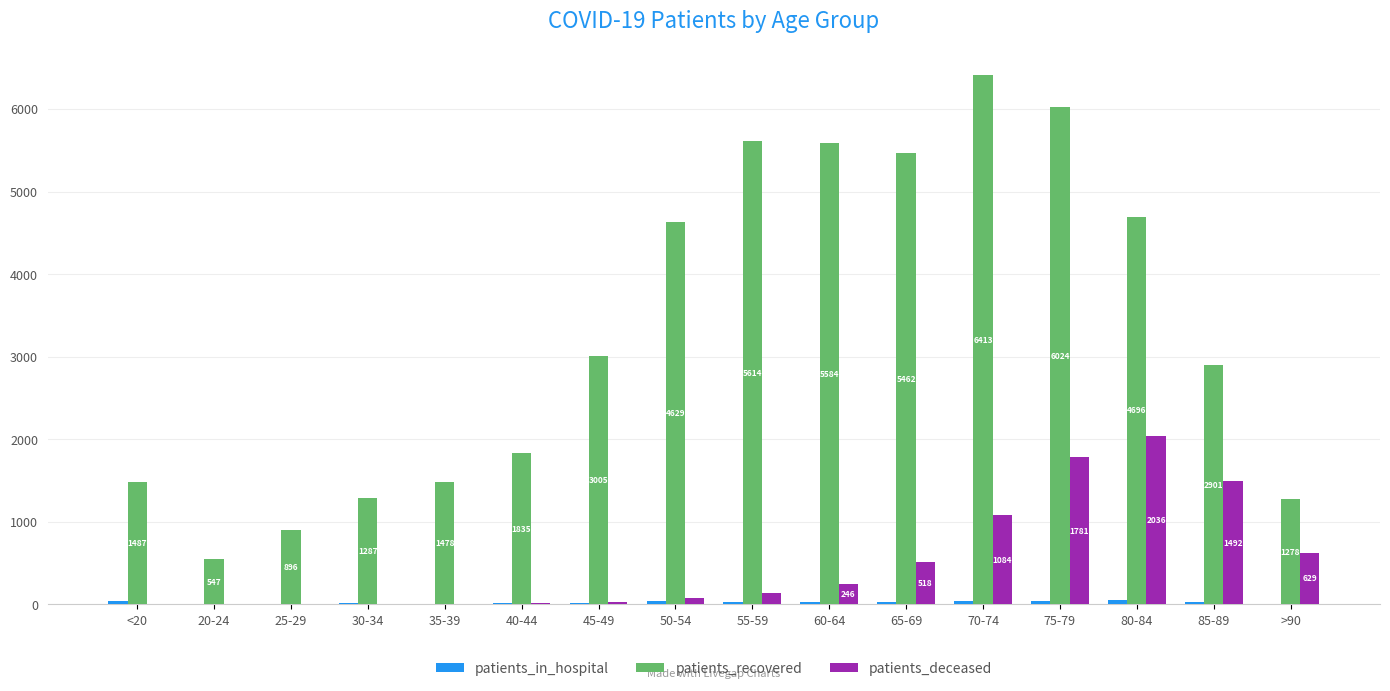

What is the greatest value displayed?

6413